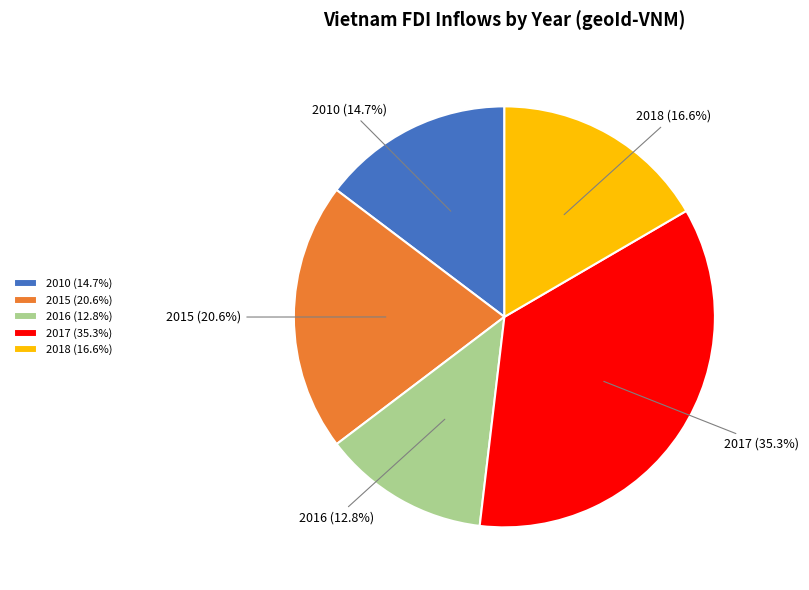

True or false: 2015 accounts for 21% of the total.

True